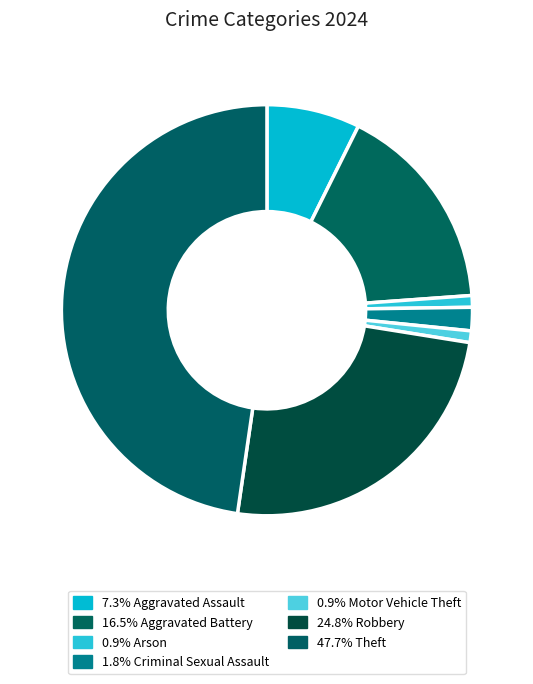

How many slices are in this pie chart?

7